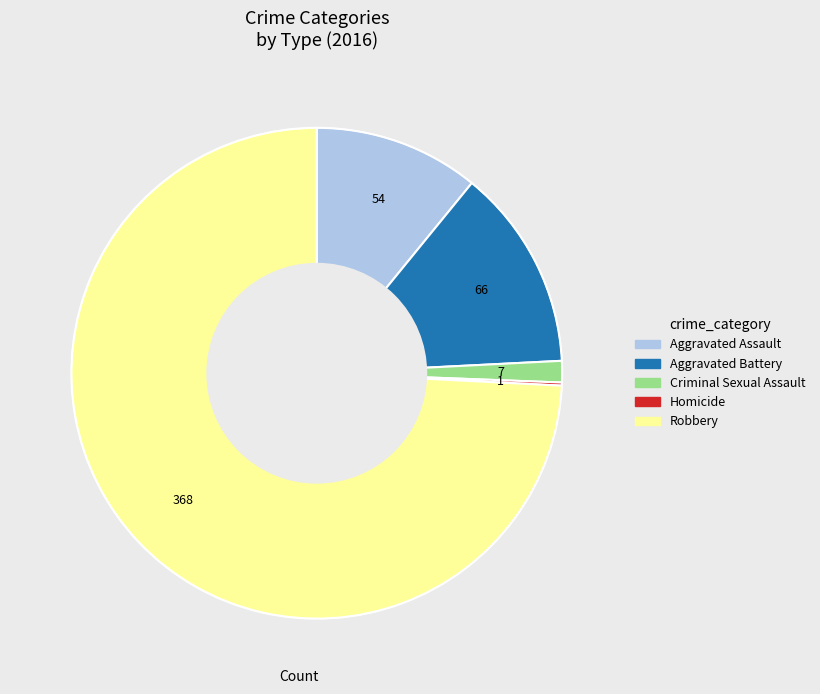

True or false: Robbery accounts for 66% of the total.

False